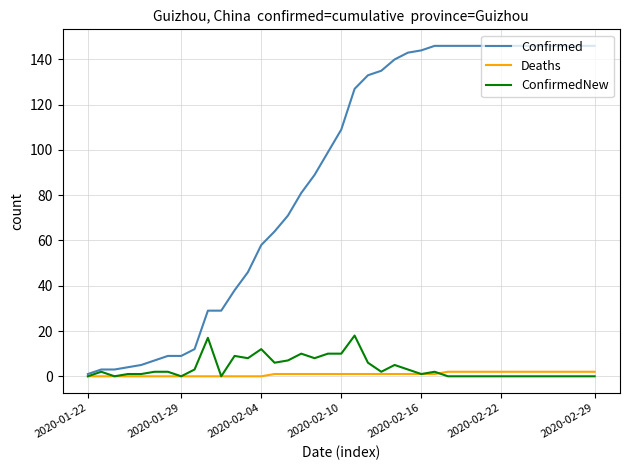

Reading right to left, what are all the values shown in this chart?

Confirmed: 146	146	146	146	146	146	146	146	146	146	146	146	146	144	143	140	135	133	127	109	99	89	81	71	64	58	46	38	29	29	12	9	9	7	5	4	3	3	1
Deaths: 2	2	2	2	2	2	2	2	2	2	2	2	1	1	1	1	1	1	1	1	1	1	1	1	1	0	0	0	0	0	0	0	0	0	0	0	0	0	0
ConfirmedNew: 0	0	0	0	0	0	0	0	0	0	0	0	2	1	3	5	2	6	18	10	10	8	10	7	6	12	8	9	0	17	3	0	2	2	1	1	0	2	0